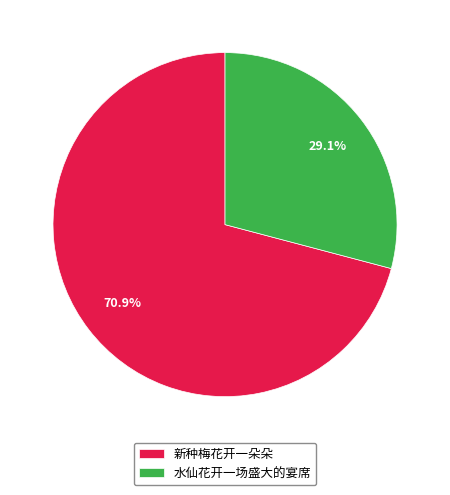

What percentage is NOT represented by 水仙花开一场盛大的宴席?

70.9%